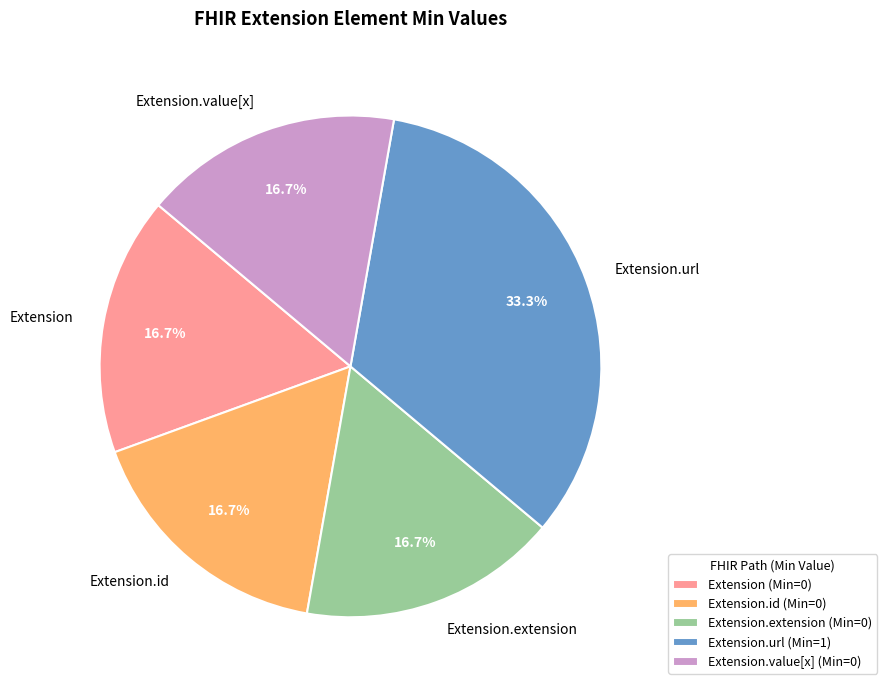

How much of the chart is everything except Extension.extension?

83.3%